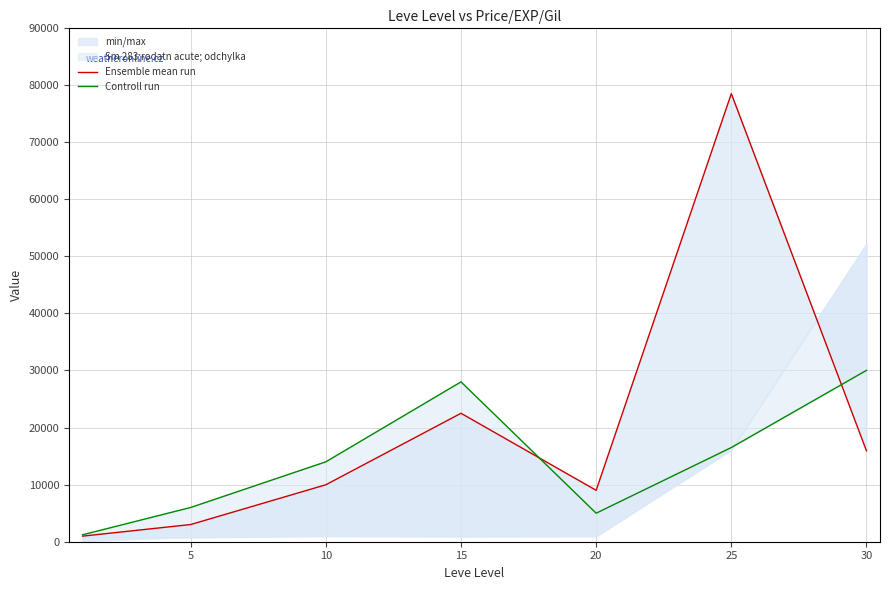

What is the value of the Controll run point at the 5th from the left?

4999.0